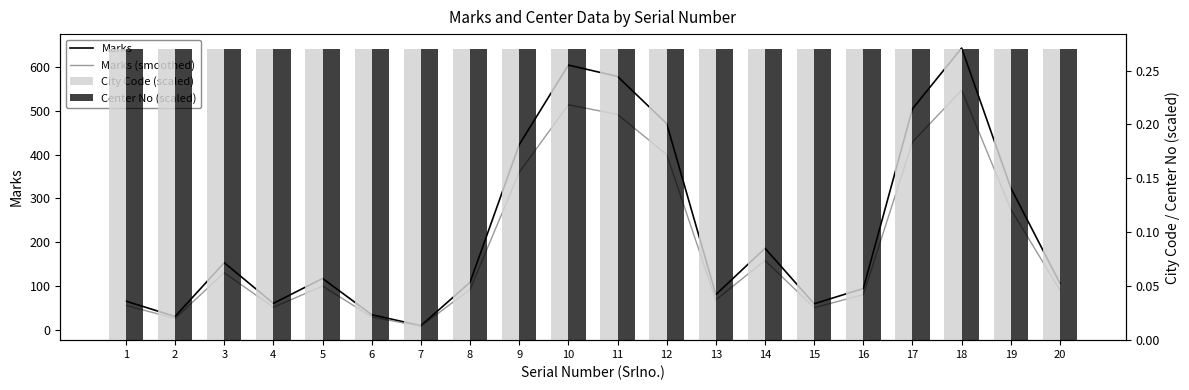

What is the difference between the second highest and second lowest values in the Marks (smoothed) series?

488.8